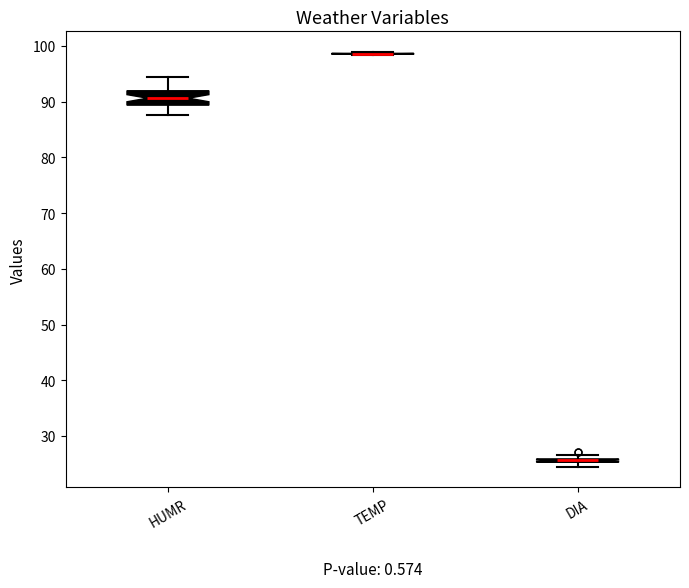

Comparing the boxes themselves (not the whiskers), which one is the tallest?

HUMR